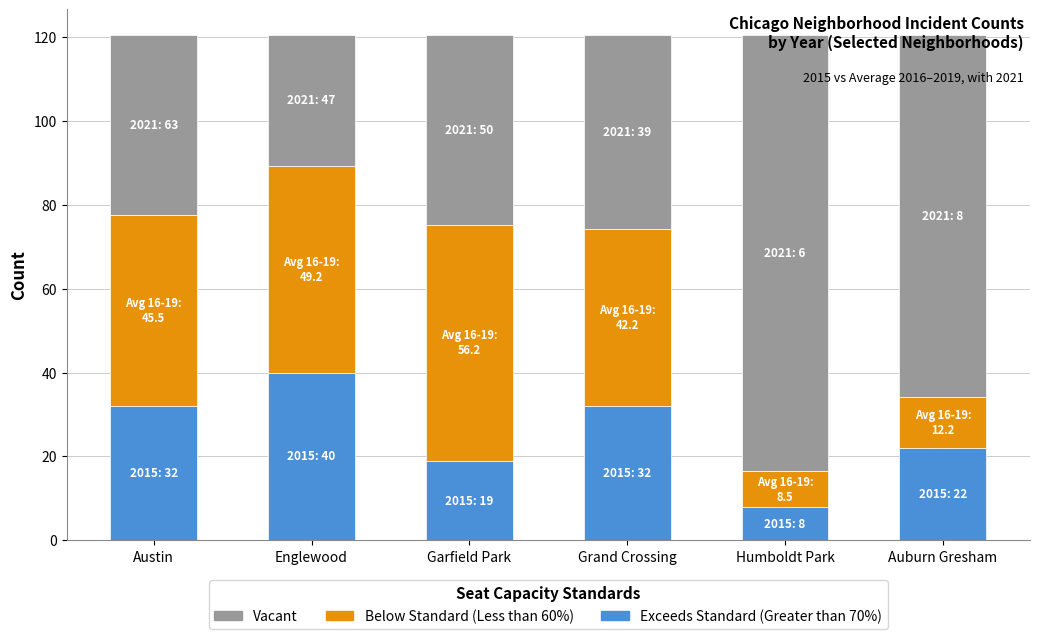

The value of Exceeds Standard (Greater than 70%) at Auburn Gresham is 22.0. True or false?

True